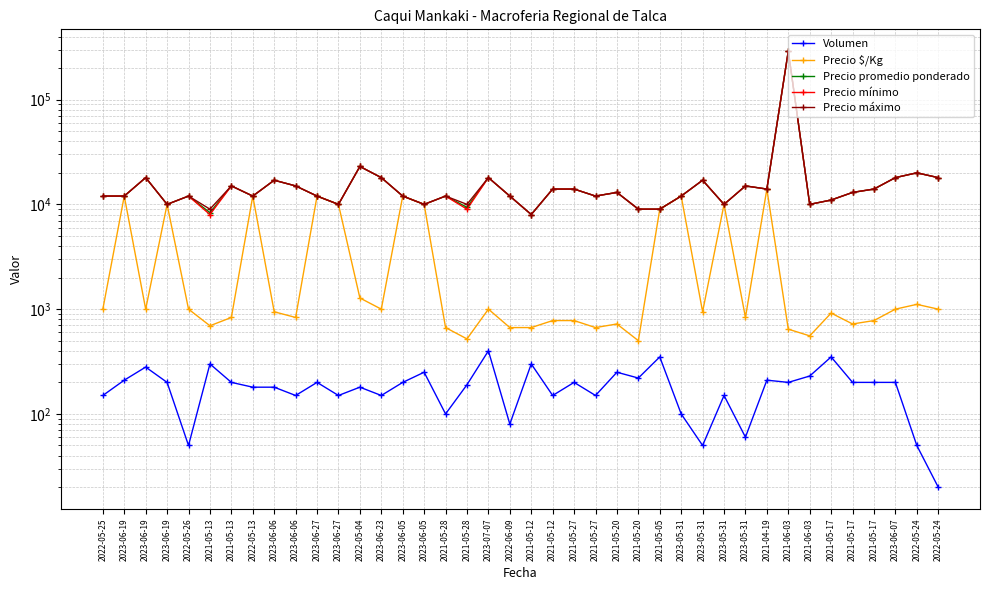

What are all the series names shown in the legend?

Volumen, Precio $/Kg, Precio promedio ponderado, Precio mínimo, Precio máximo